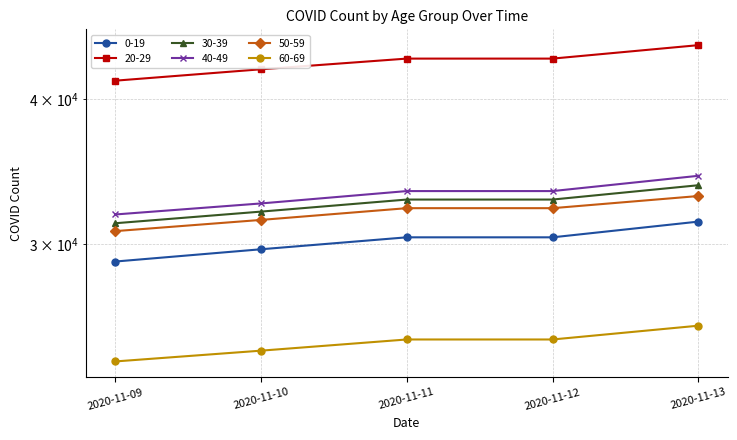

What are all the series names shown in the legend?

0-19, 20-29, 30-39, 40-49, 50-59, 60-69